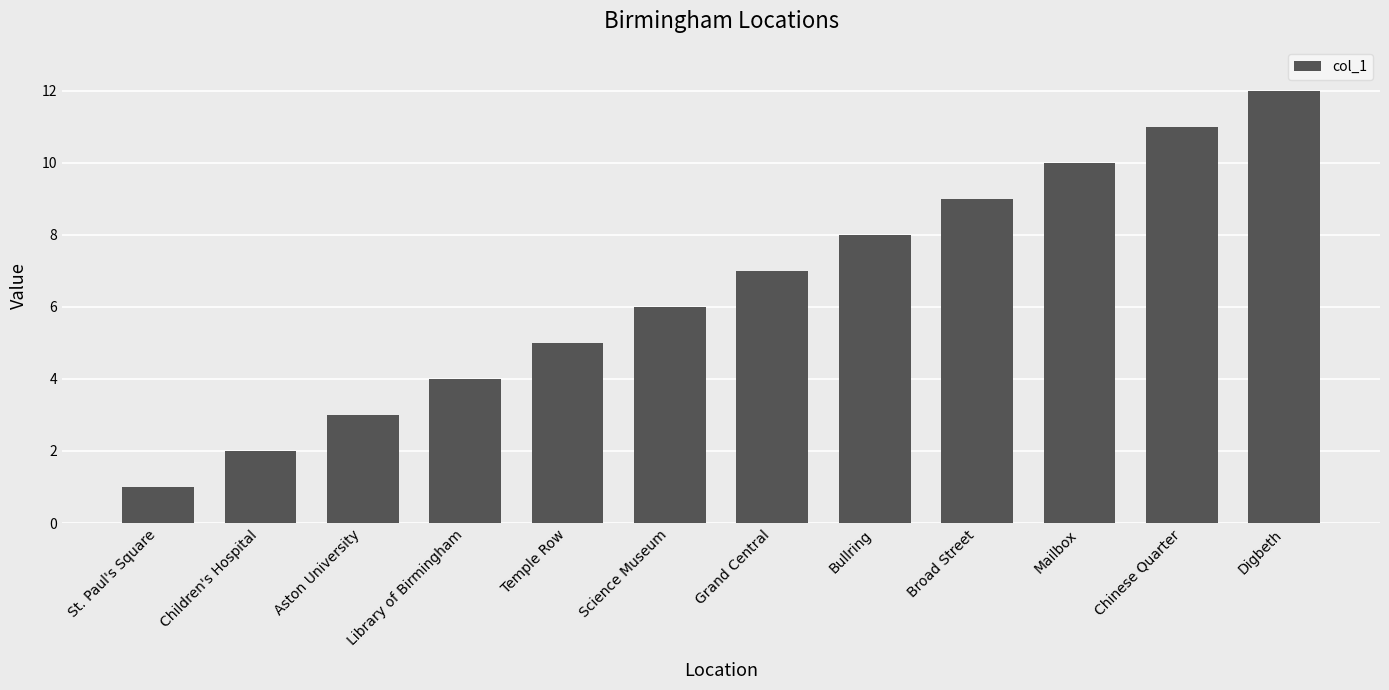

What is the sum of all values?

78